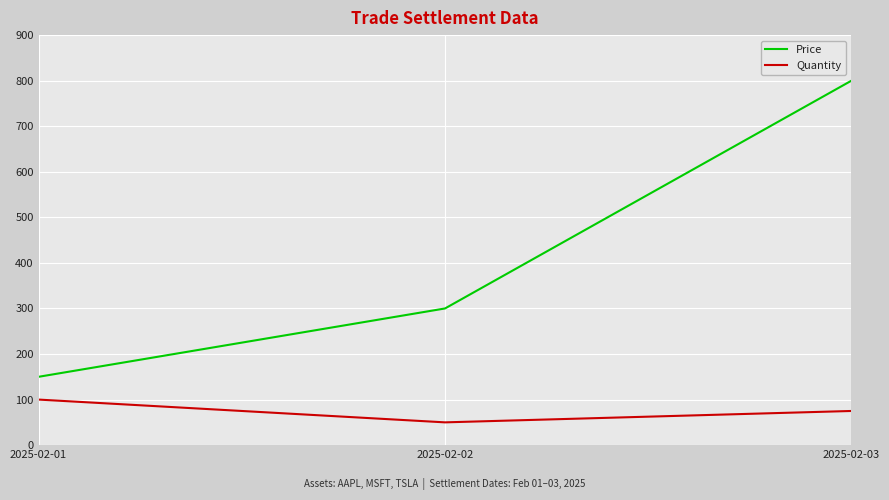

What is the sum of the Quantity values at 2025-02-02 and 2025-02-03?

125